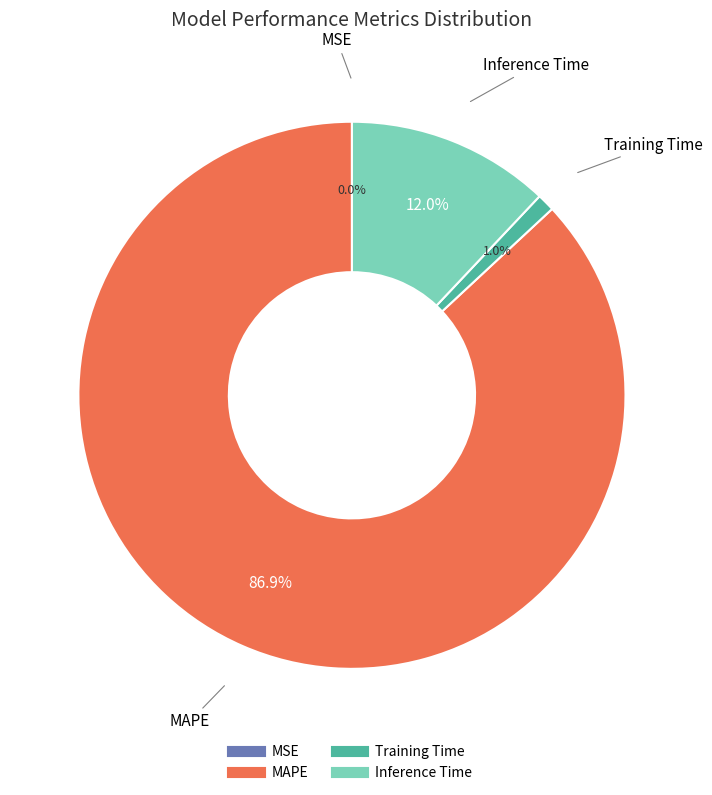

Which slice is the largest?

MAPE